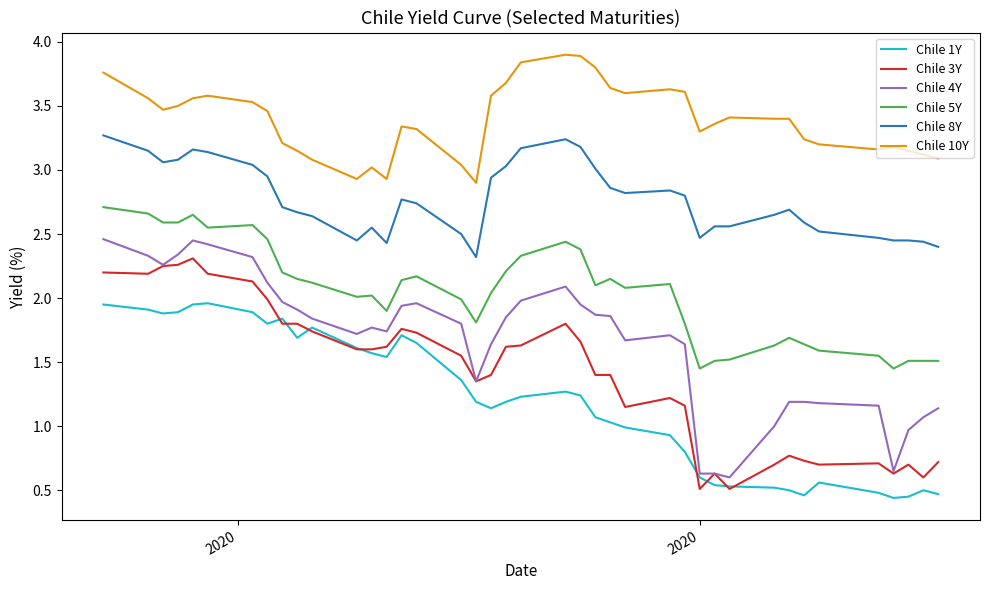

True or false: Chile 1Y and Chile 8Y cross at least once.

False